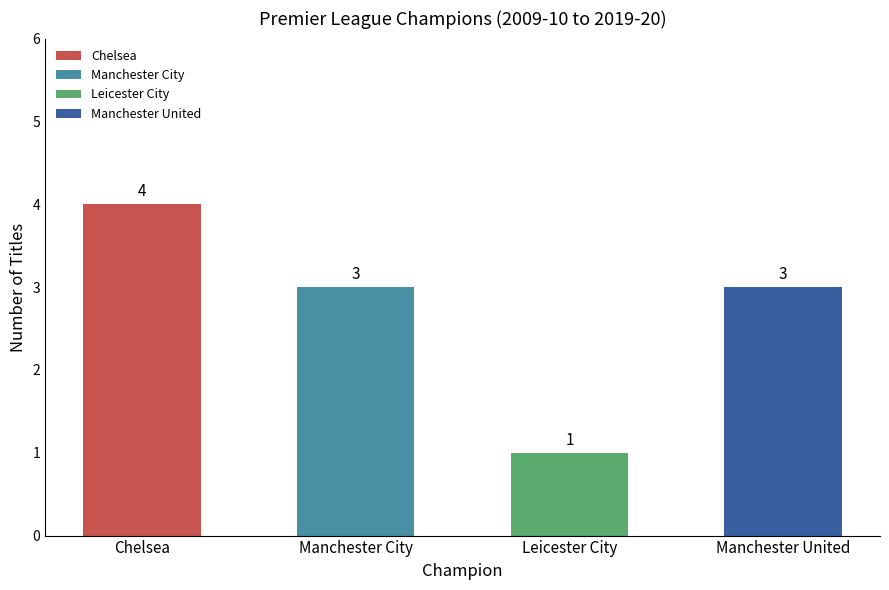

Reading left to right, list all the values displayed in this chart.

Chelsea=4	Manchester City=3	Leicester City=1	Manchester United=3